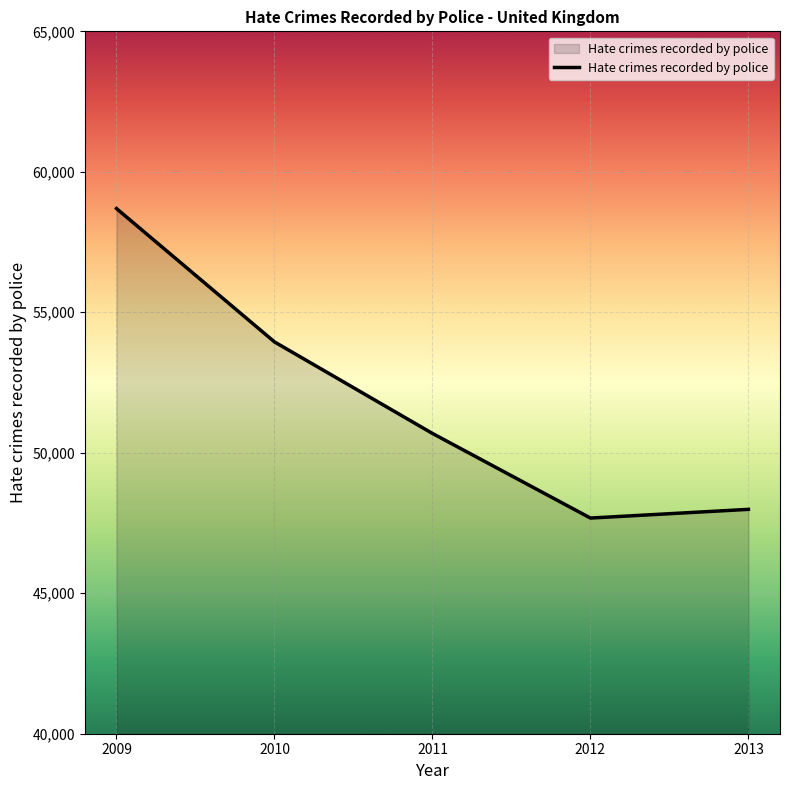

Read the value at 2010, to the nearest 50.

53950